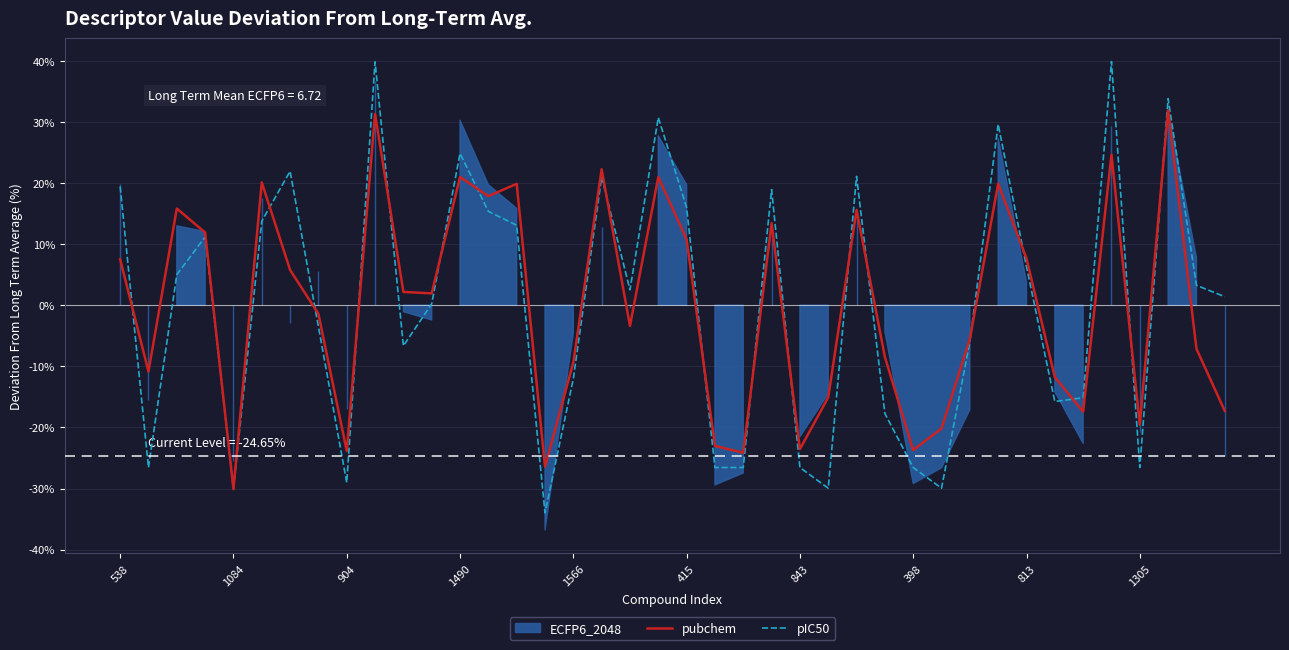

What is the value of the pIC50 point at the 3rd from the left?

5.0